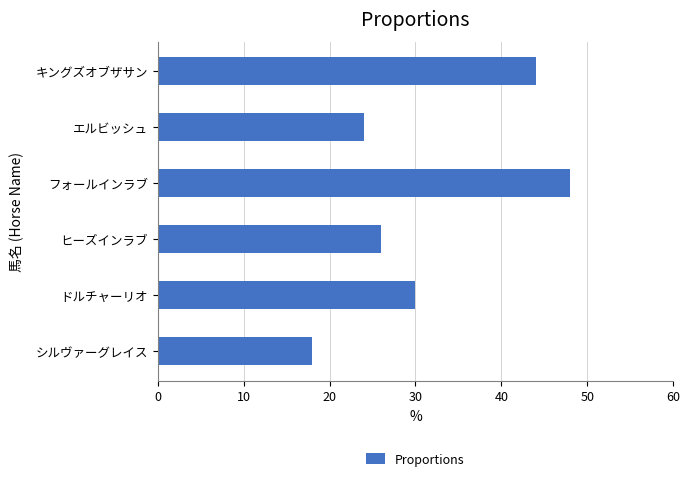

What is the difference between the second highest and minimum values?

26